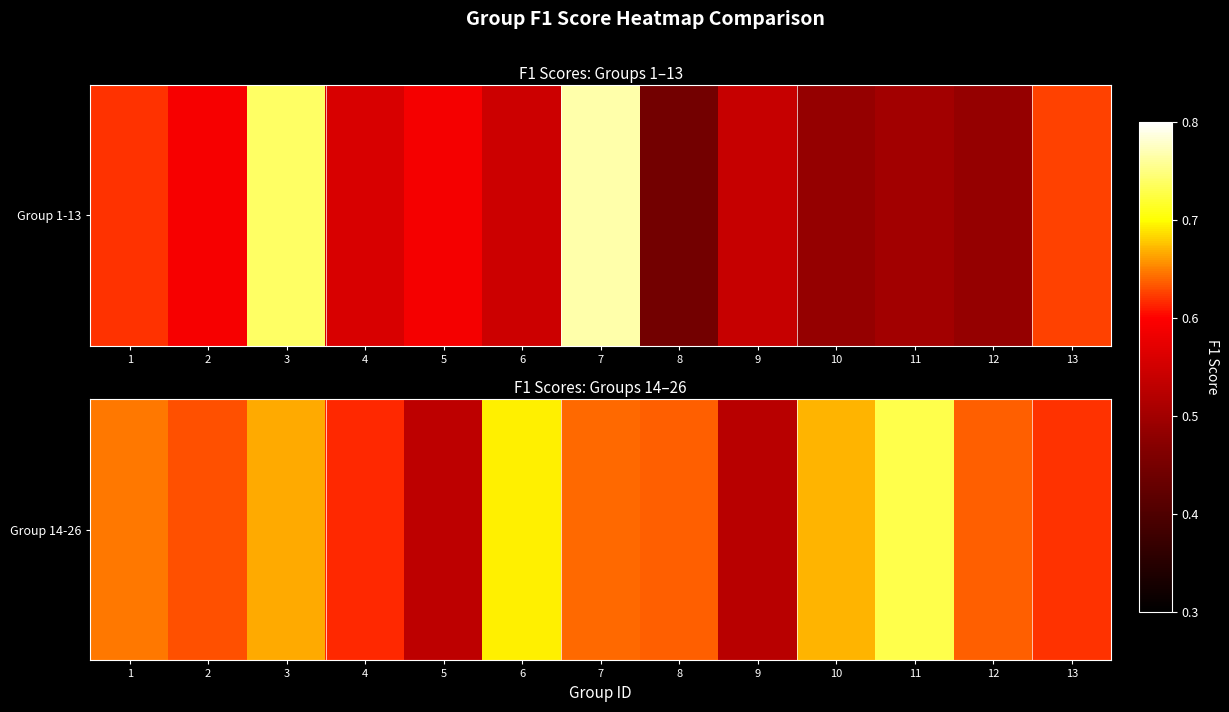

Count the number of categories in the chart.

13